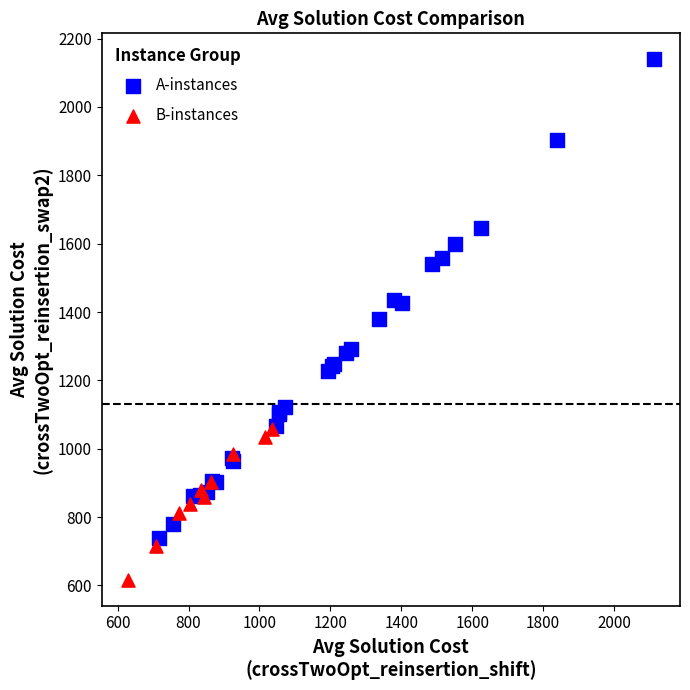

Which series has the largest Y range (max minus min)?

A-instances